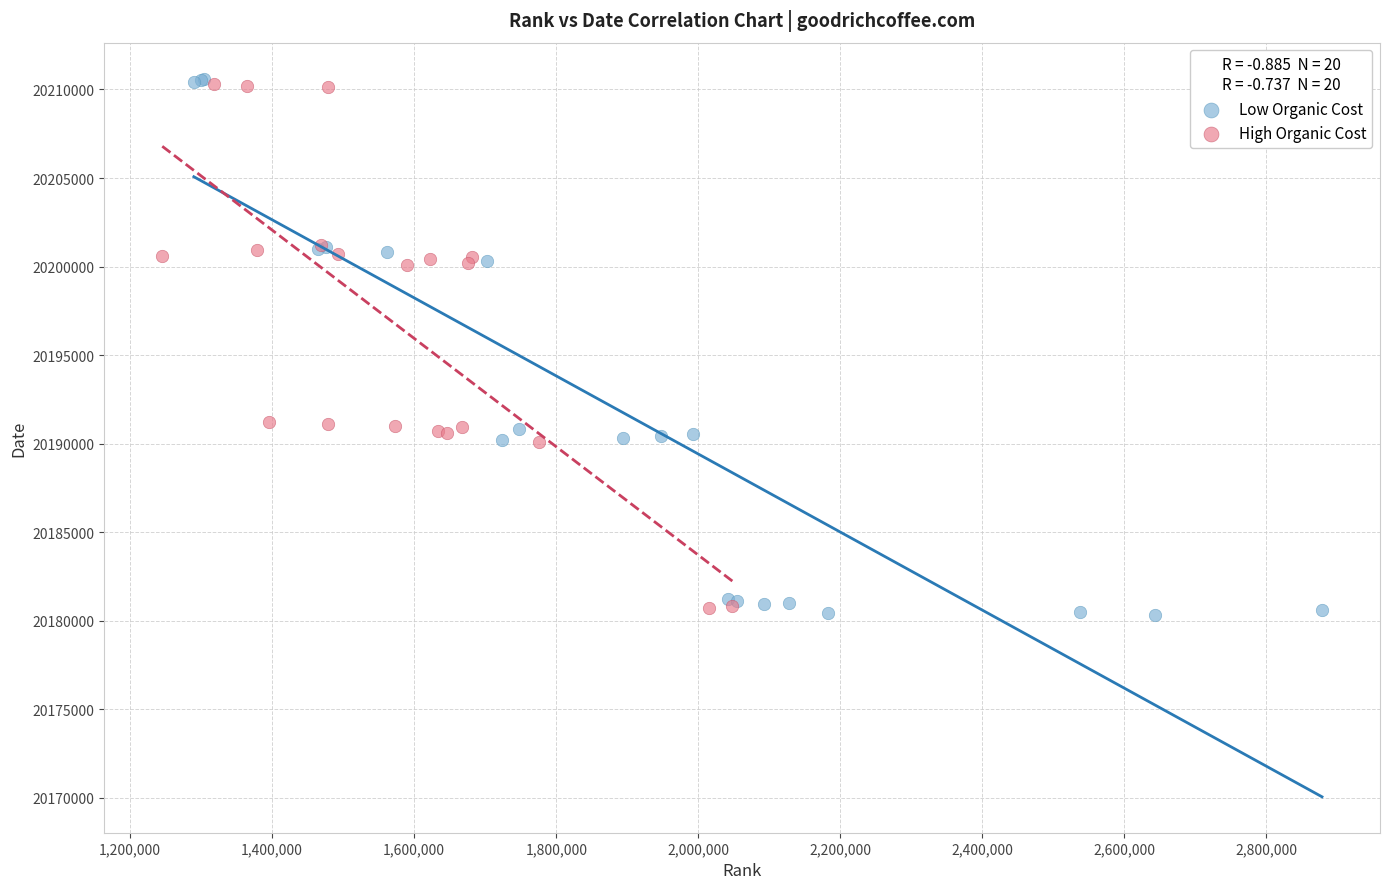

Which series has the widest spread of Y values?

Low Organic Cost